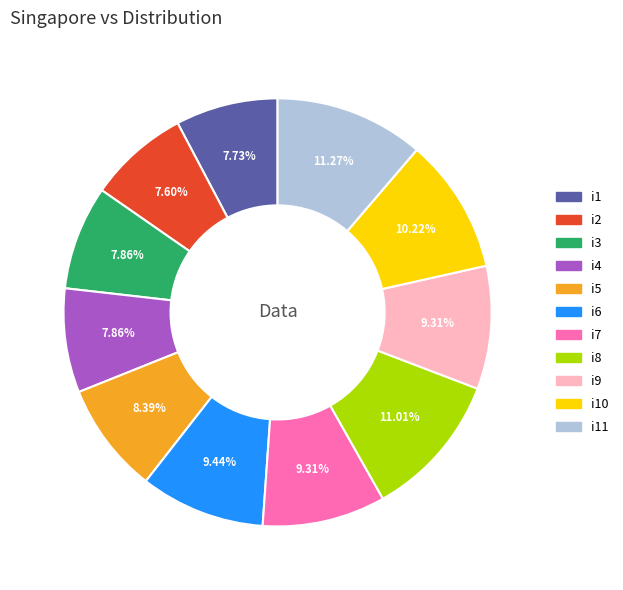

Is there any slice that represents more than half of the pie?

No